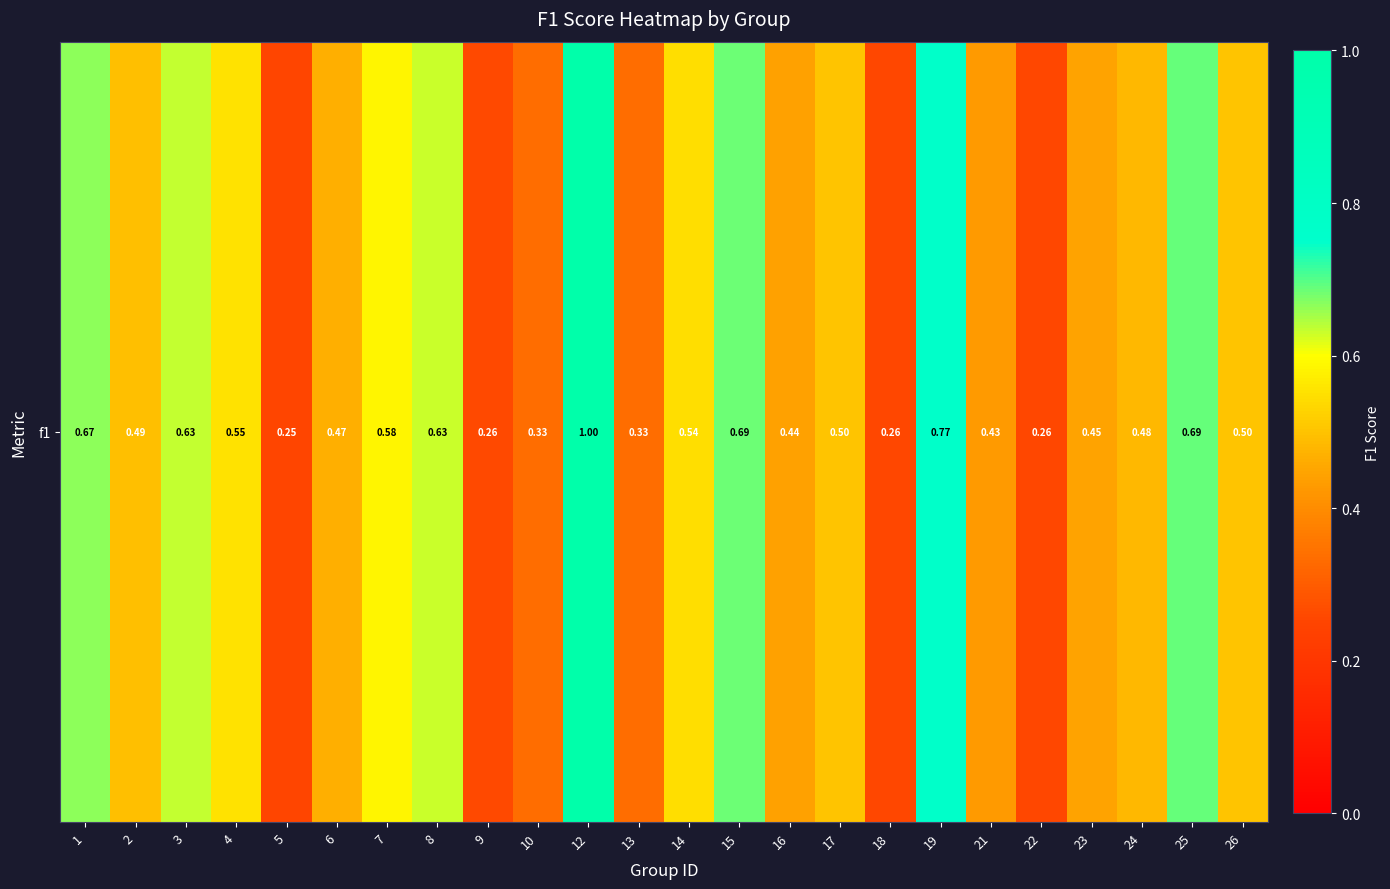

Count the number of categories in the chart.

24